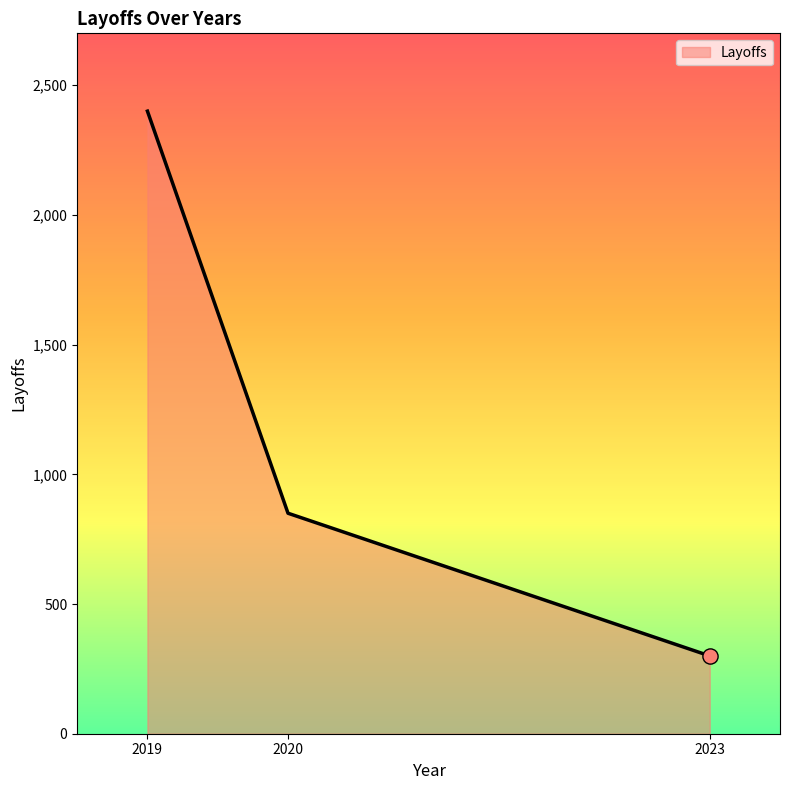

What is the change in value from 2019 to 2020?

-1550